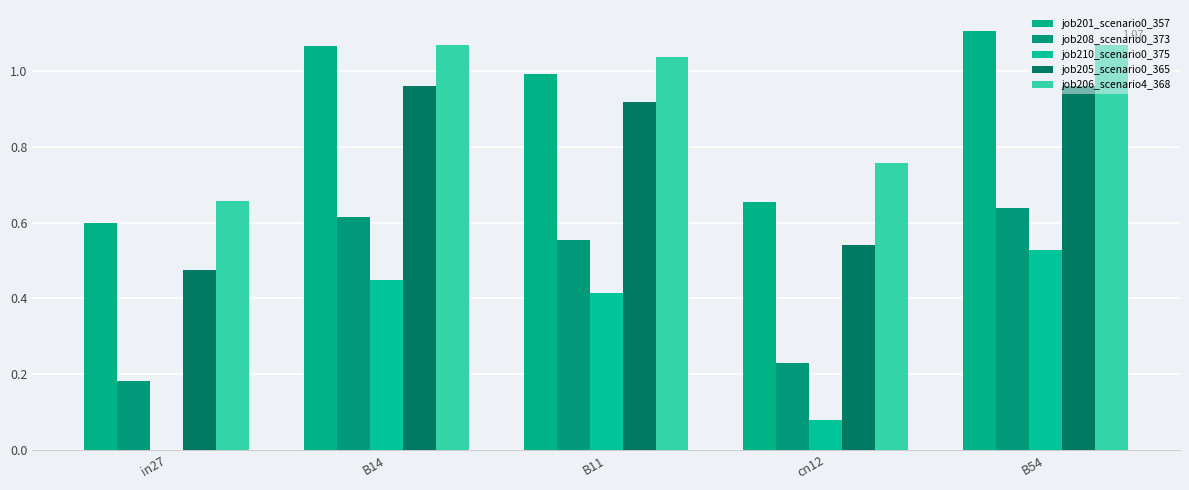

What are all the series names shown in the legend?

job201_scenario0_357, job208_scenario0_373, job210_scenario0_375, job205_scenario0_365, job206_scenario4_368